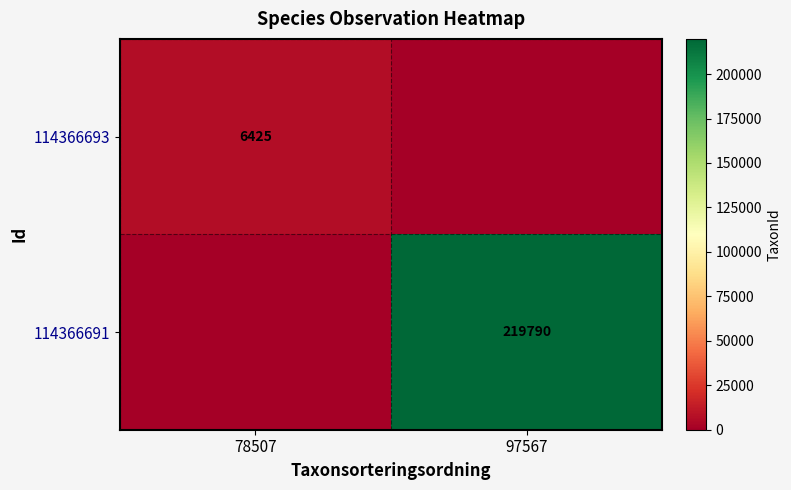

Is it true that 114366693 equals 6425 at 78507?

True